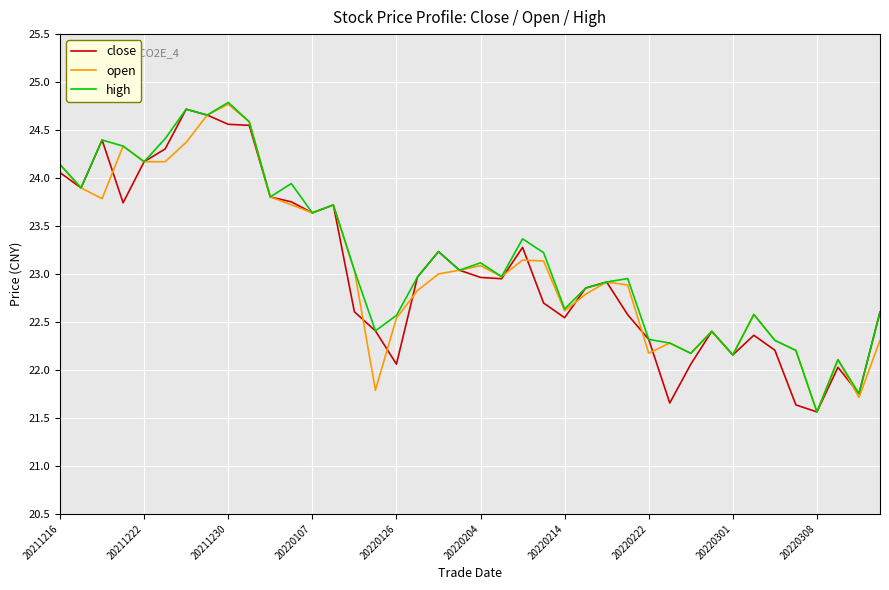

How many distinct data groups are displayed?

3